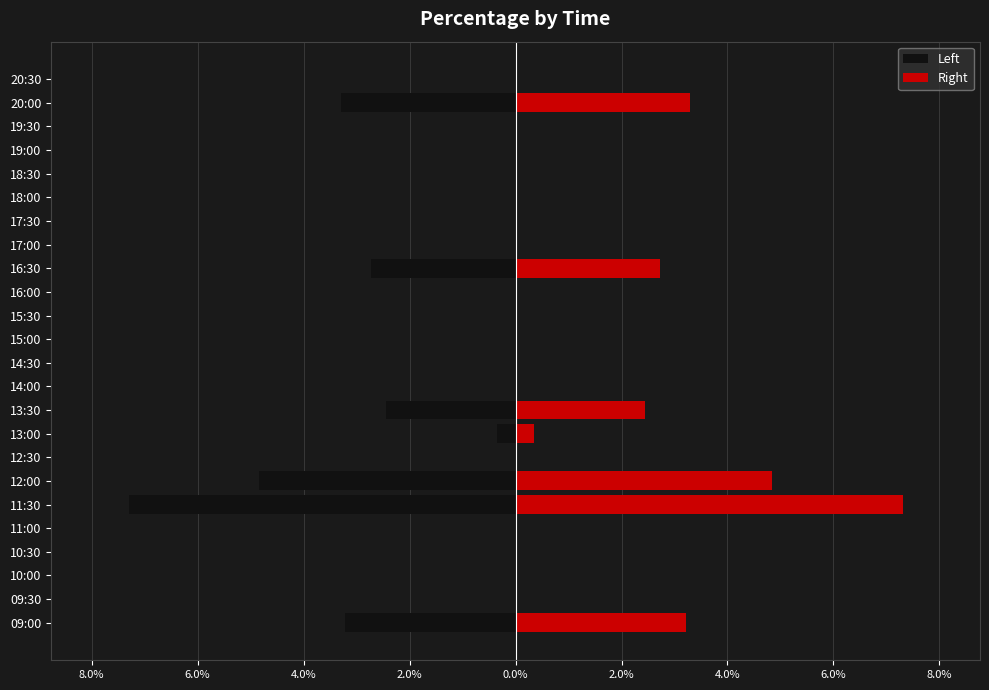

Count the number of data series in this chart.

2